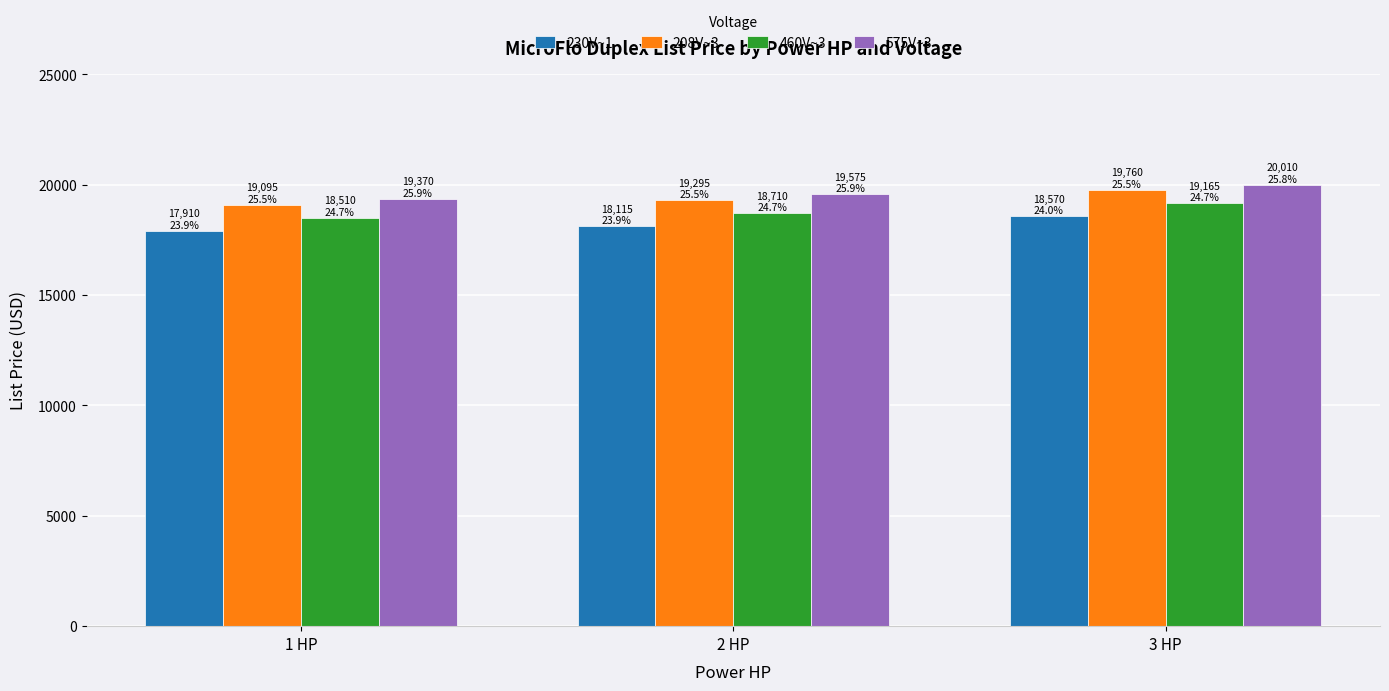

What is the minimum value shown in the chart?

17910